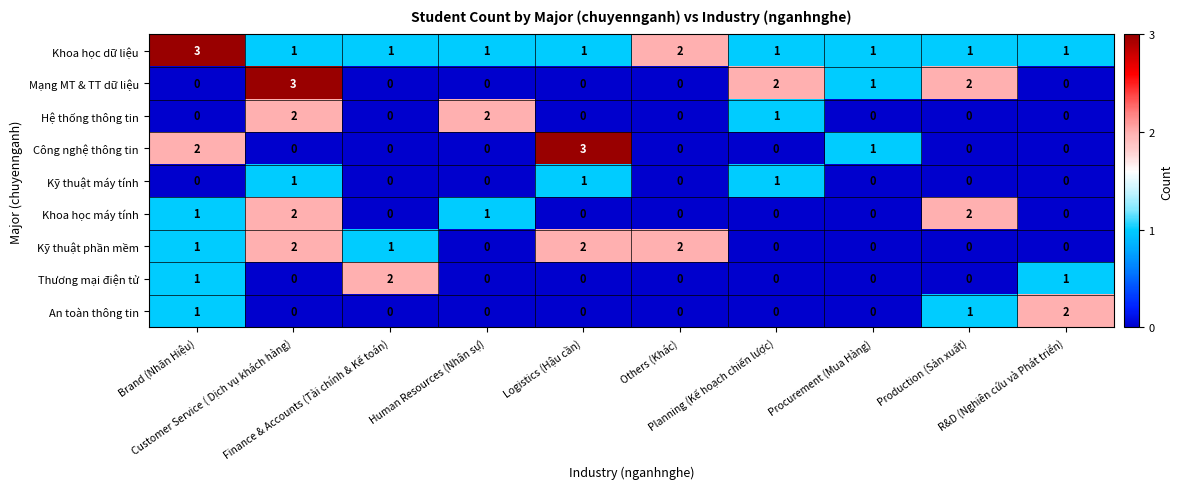

What is the sum of all Công nghệ thông tin values?

6